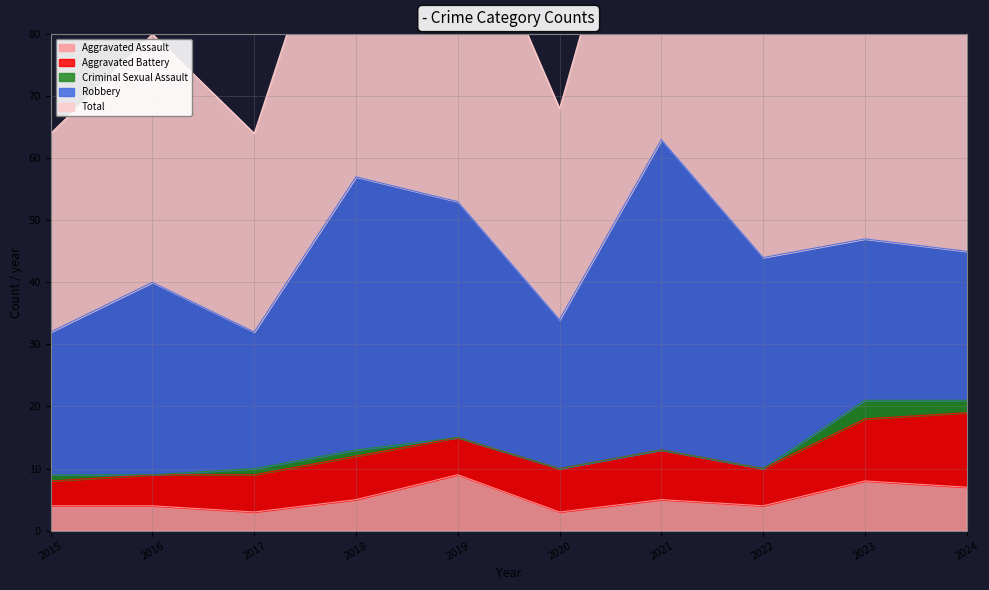

At which category is the sum across all series the highest?

2021